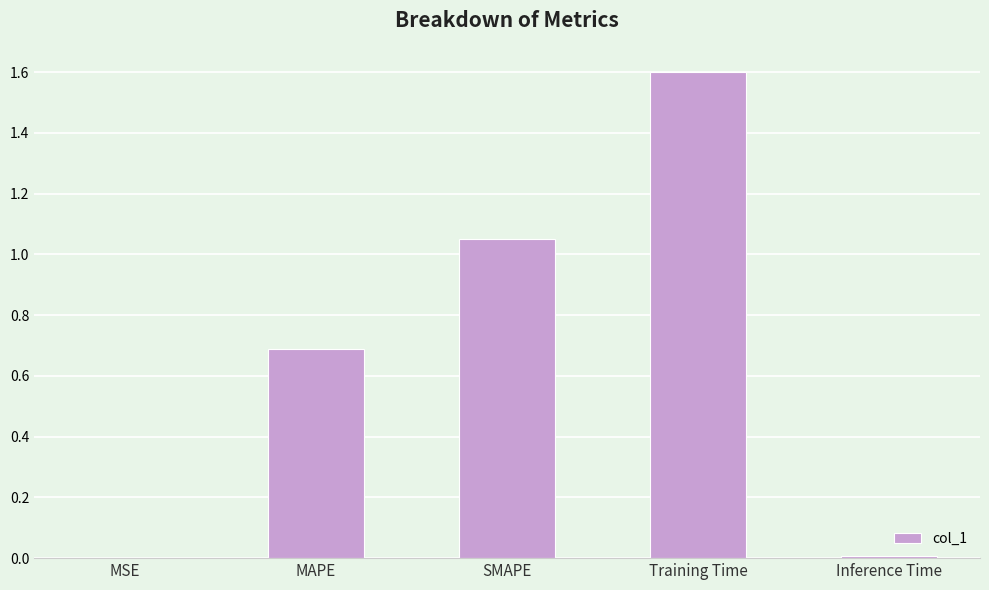

Approximately how many times larger is the value at MAPE compared to SMAPE?

0.7